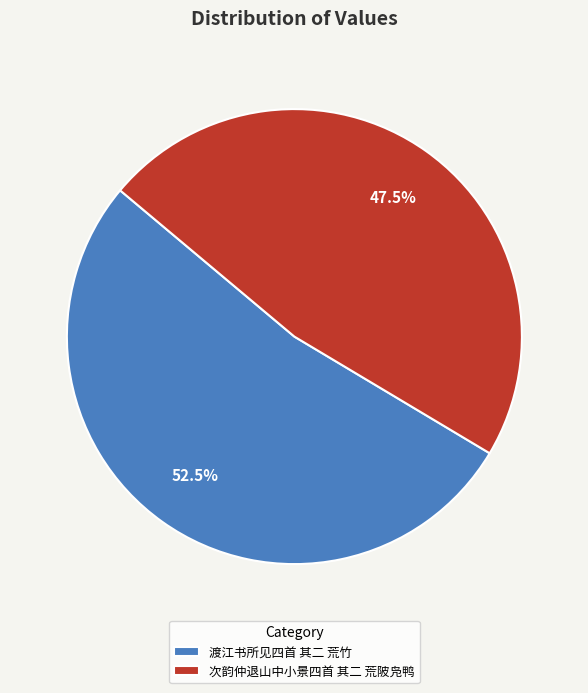

What percentage is NOT represented by 渡江书所见四首 其二 荒竹?

47.5%